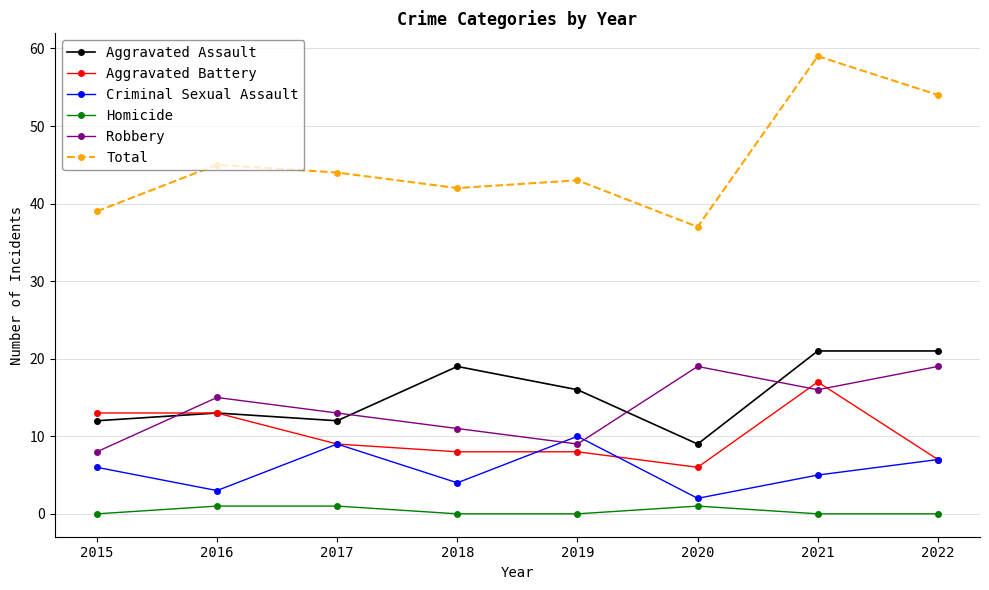

What is the maximum value for Aggravated Battery?

17